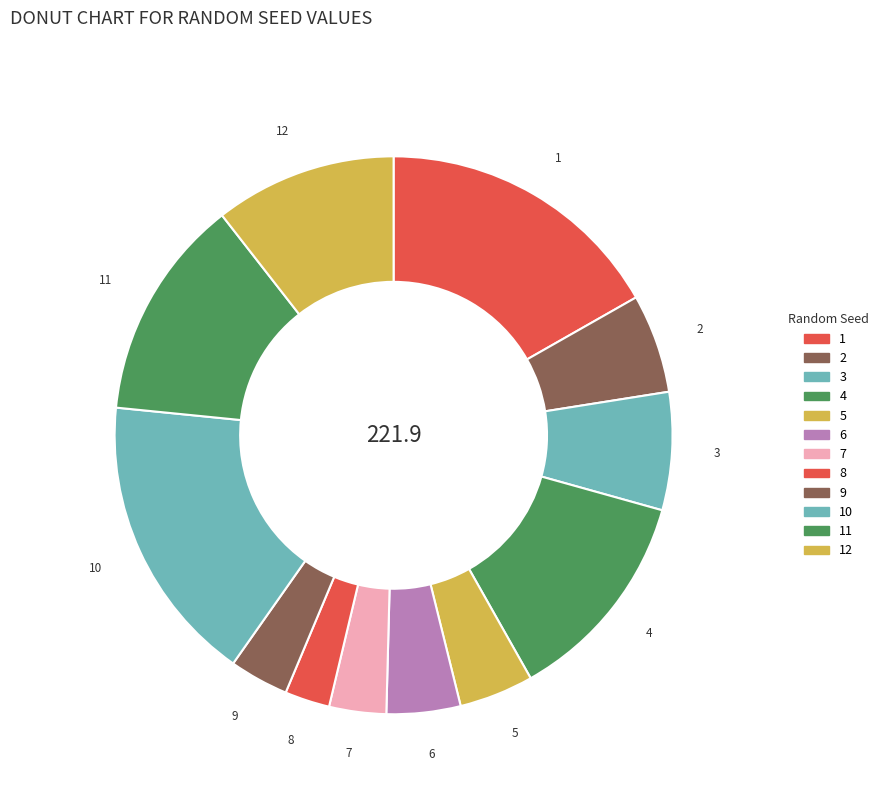

Is 11 the majority of the pie?

No